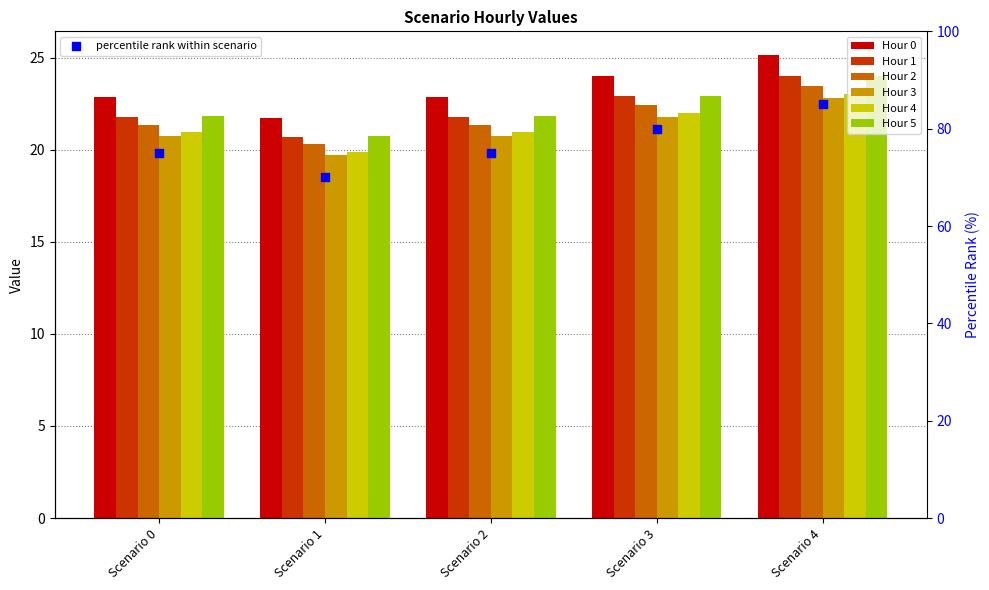

Which series has the widest spread of Y values?

Hour 0